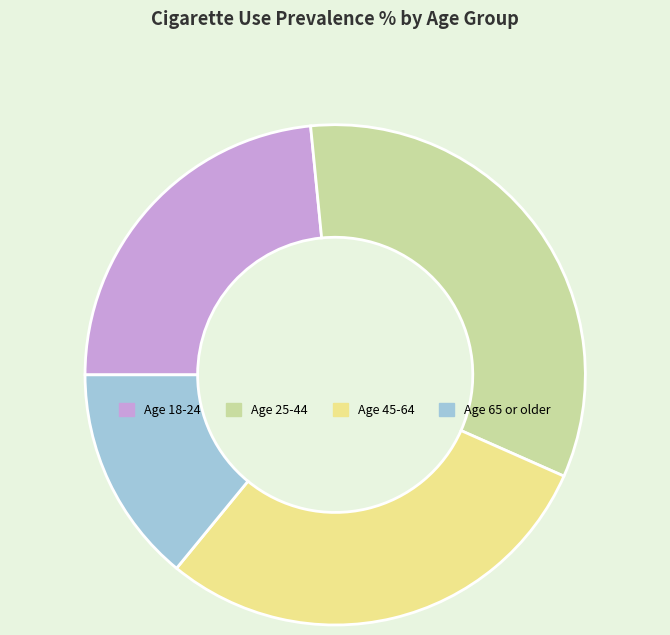

Rank the categories by value from highest to lowest.

Age 25-44, Age 45-64, Age 18-24, Age 65 or older